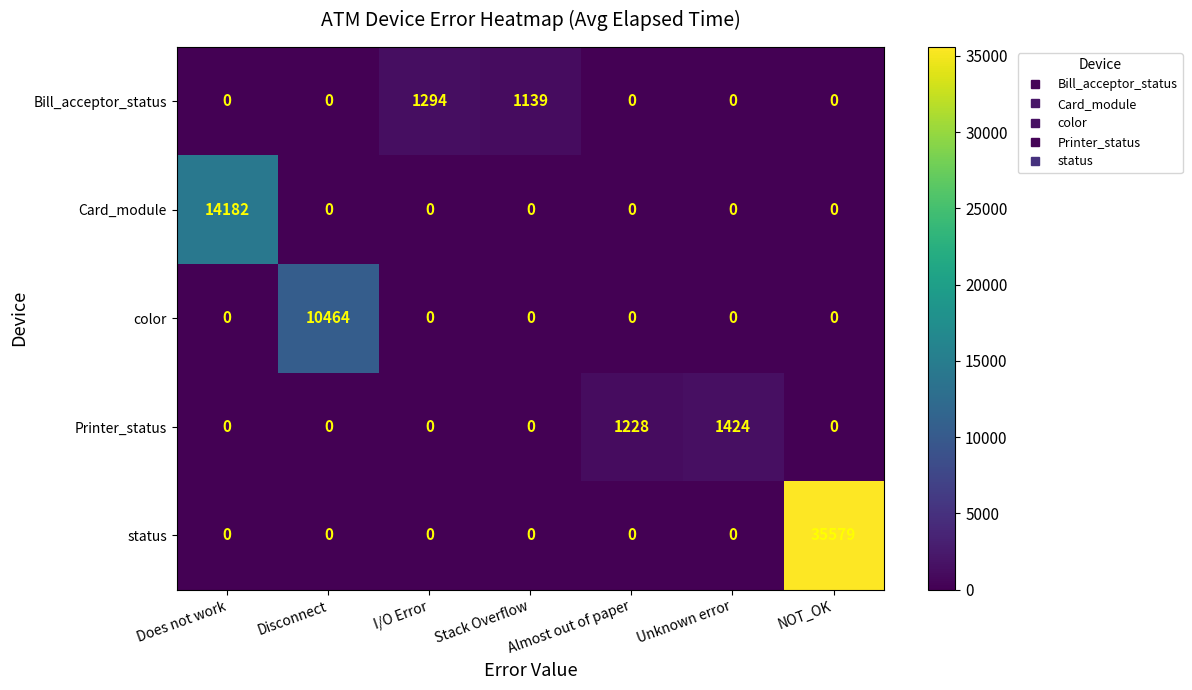

Which label corresponds to the largest value in the chart?

NOT_OK